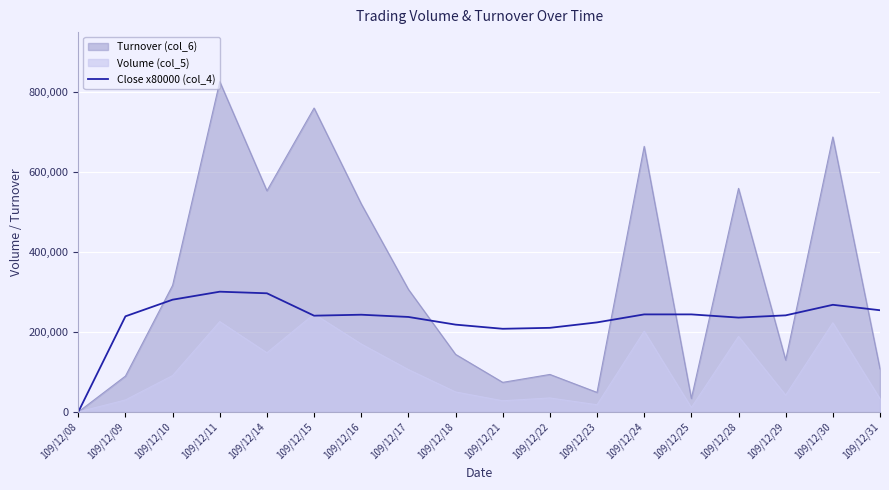

Which category has the lowest value across all series?

109/12/08